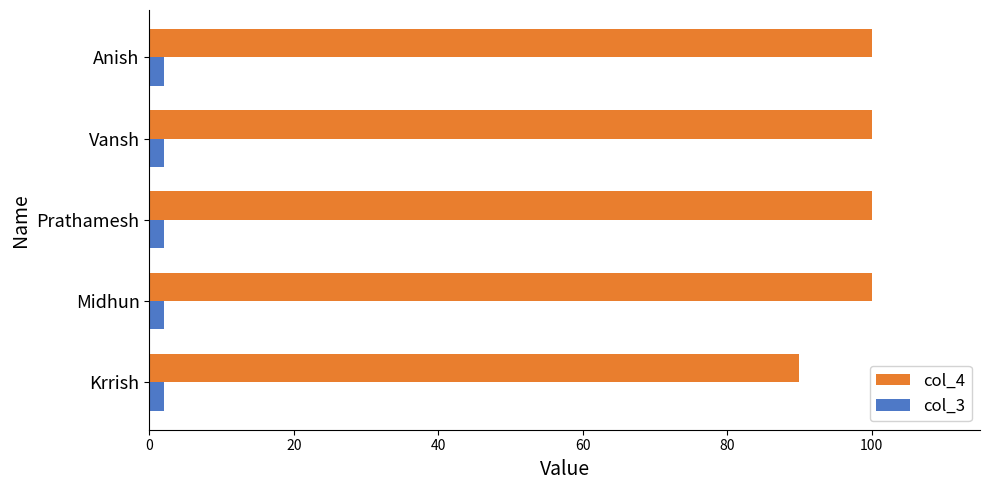

Is the value of col_4 at Krrish greater than the value of col_3 at Prathamesh?

Yes